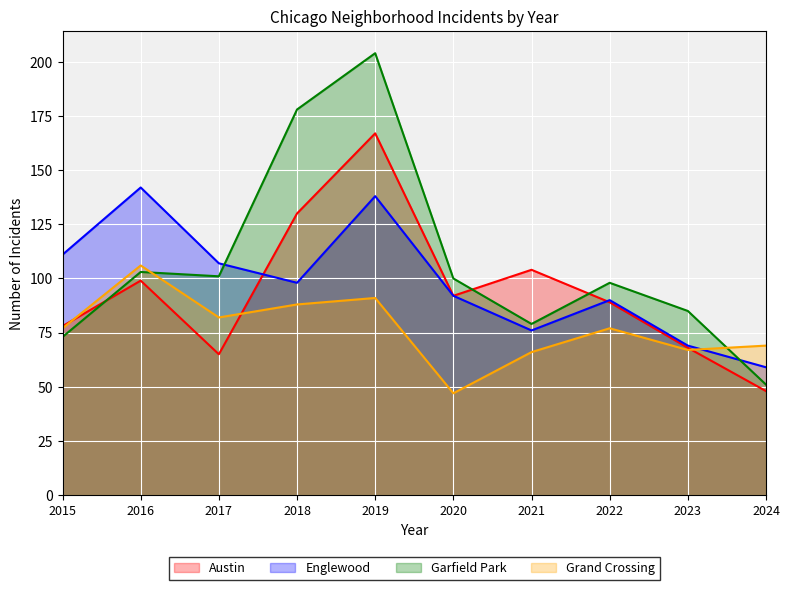

How many interior local valleys does the Garfield Park series have?

2